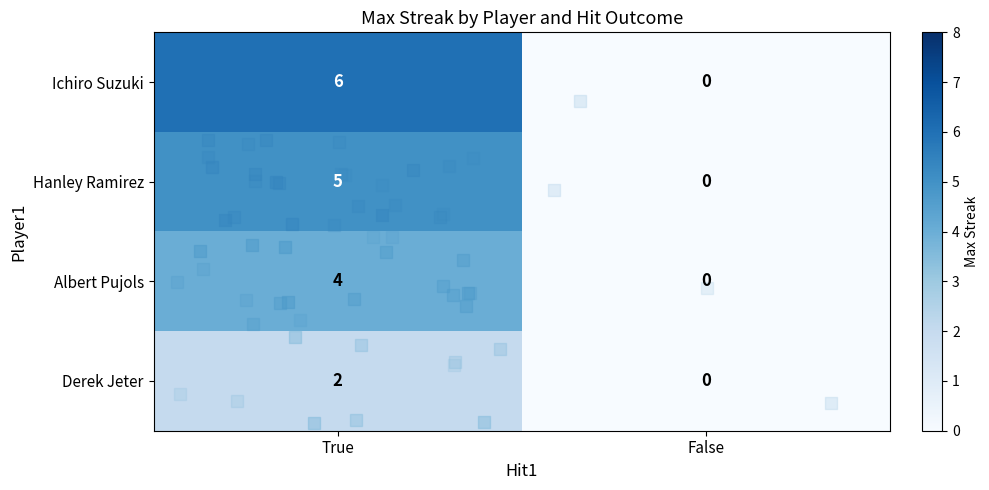

Is it true that Ichiro Suzuki equals 6 at True?

True